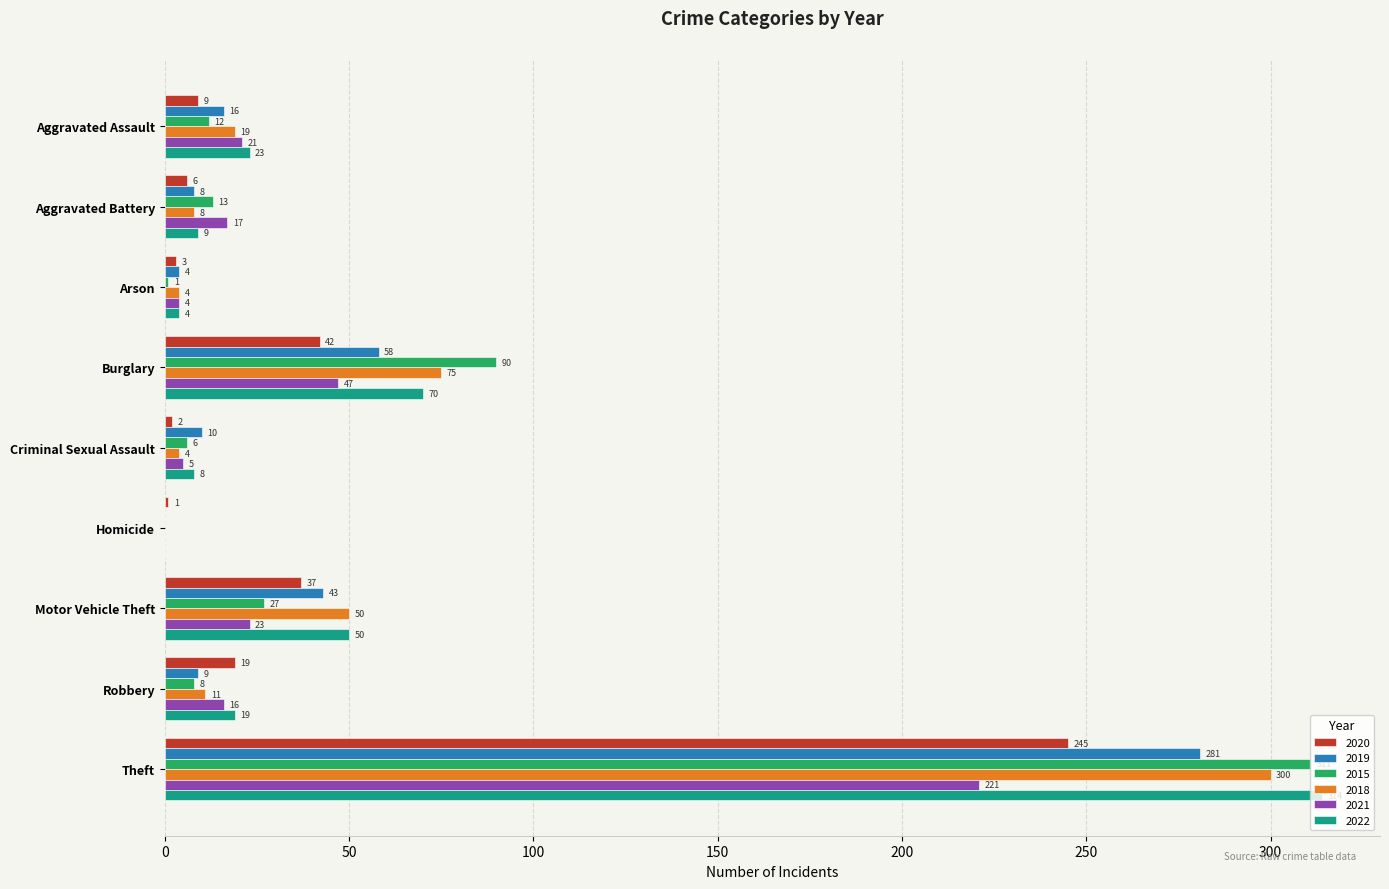

What is the sum of the 2019 values at Homicide and Aggravated Assault?

16